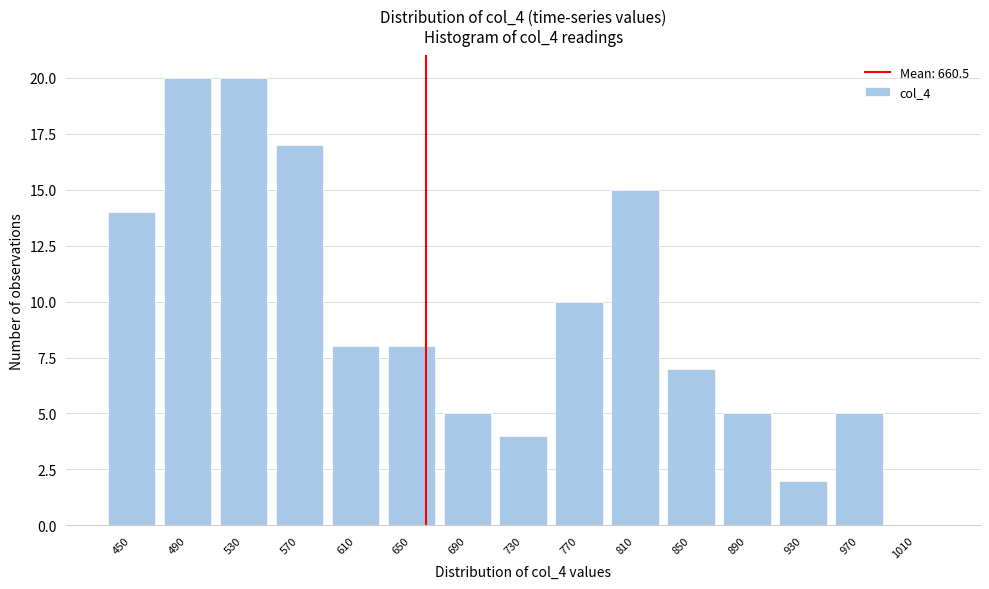

Reading right to left, list all the values displayed in this chart.

1010=0	970=5	930=2	890=5	850=7	810=15	770=10	730=4	690=5	650=8	610=8	570=17	530=20	490=20	450=14